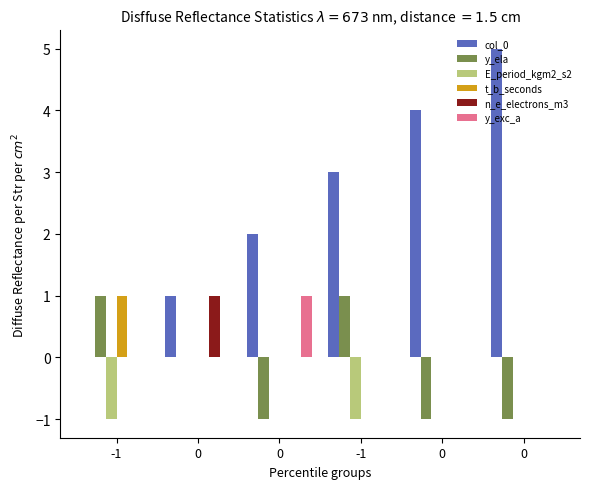

What is the spread (max minus min) of values at -1?

2